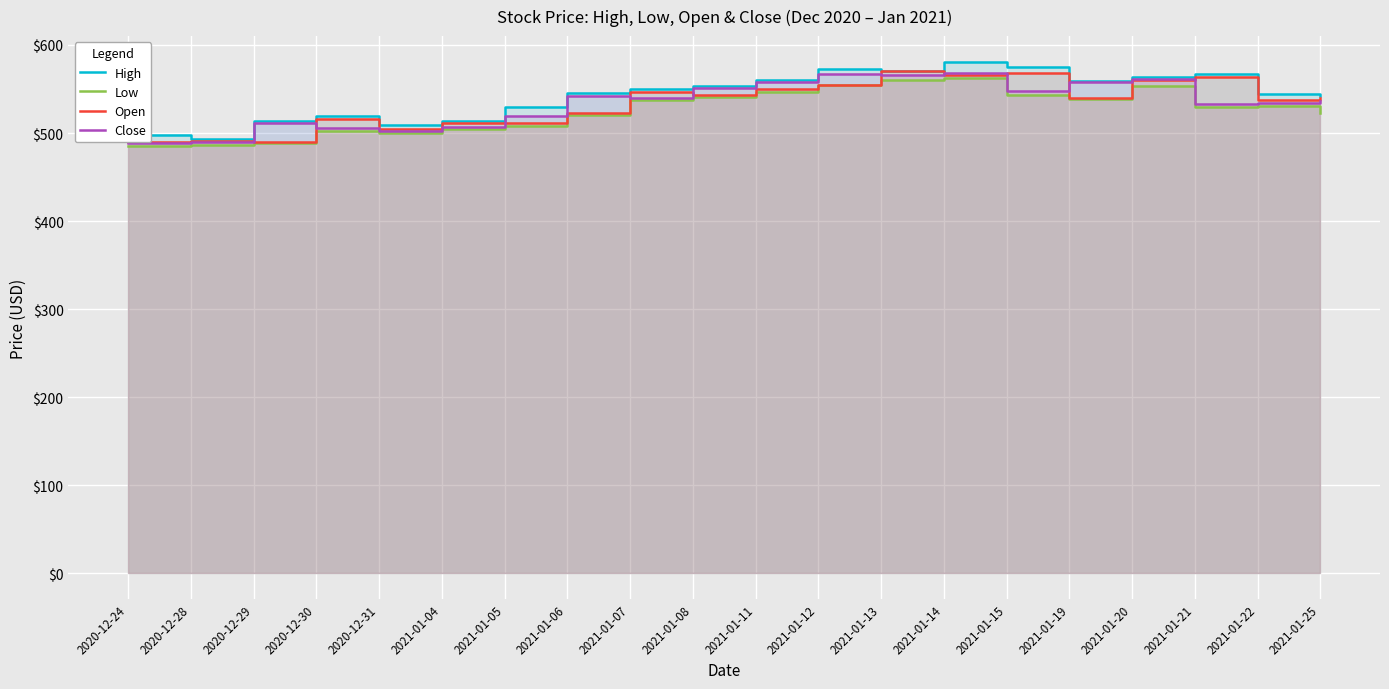

Where does the Low series first go above 530?

2021-01-07